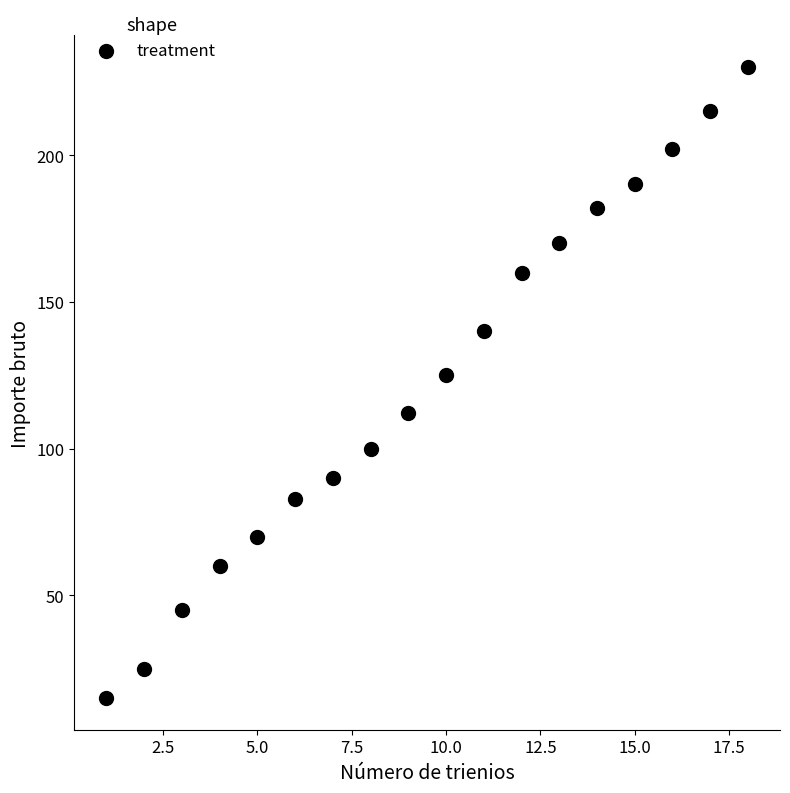

What Y value in the scatter plot is closest to 122?

125